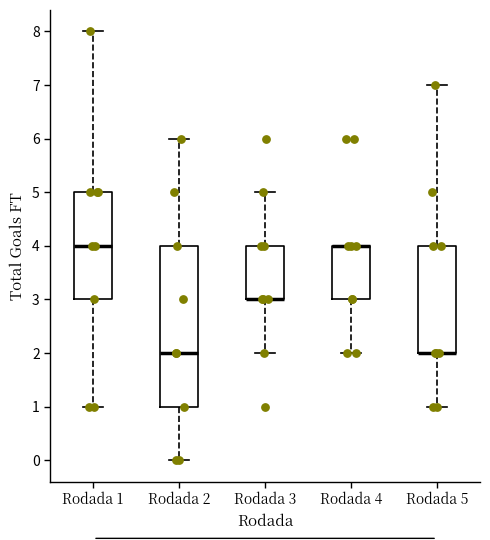

Reading left to right, read every box against the y-axis: the position of its median line, the range the box covers, and the ends of its whiskers. The values are not printed on the chart, so give them approximately, as read against the axis.

Rodada 1: median 4, box 3 to 5, whiskers 1 to 8
Rodada 2: median 2, box 1 to 4, whiskers 0 to 6
Rodada 3: median 3 (drawn on the box's lower edge), box 3 to 4, whiskers 2 to 5
Rodada 4: median 4 (drawn on the box's upper edge), box 3 to 4, whiskers 2 to 4
Rodada 5: median 2 (drawn on the box's lower edge), box 2 to 4, whiskers 1 to 7